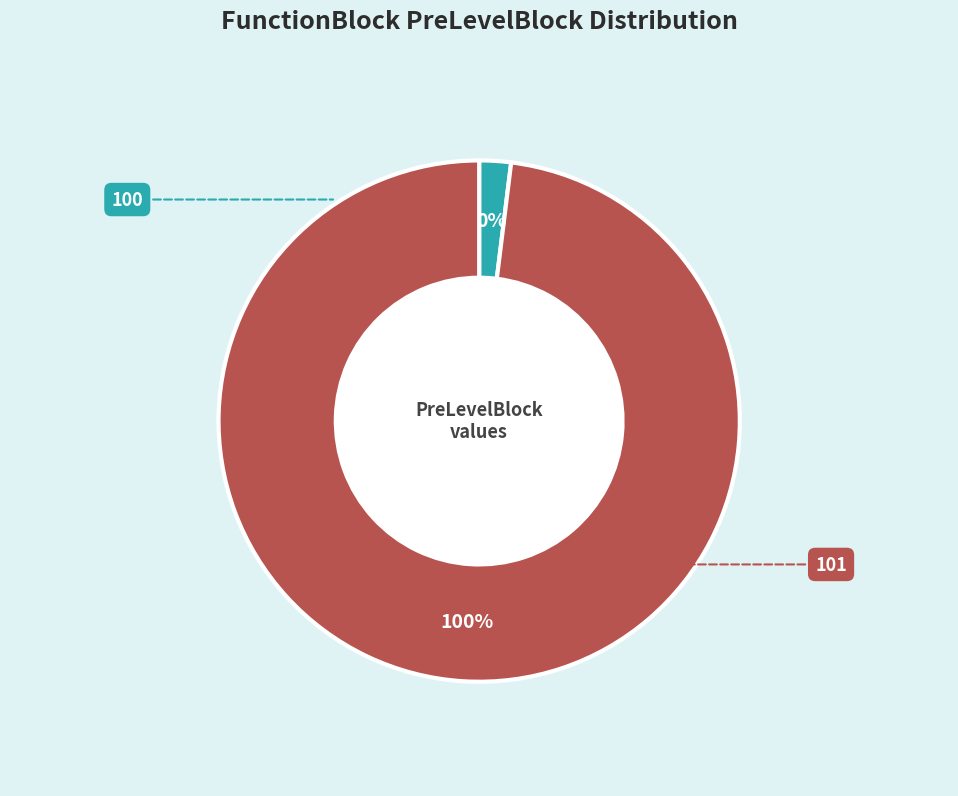

How many slices are in this pie chart?

2